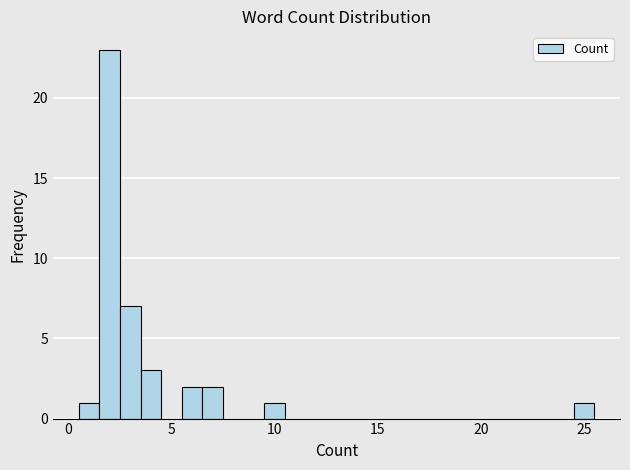

Around what value on the x-axis is the tallest bar? Give the approximate position of its centre, as read against the axis.

2.0